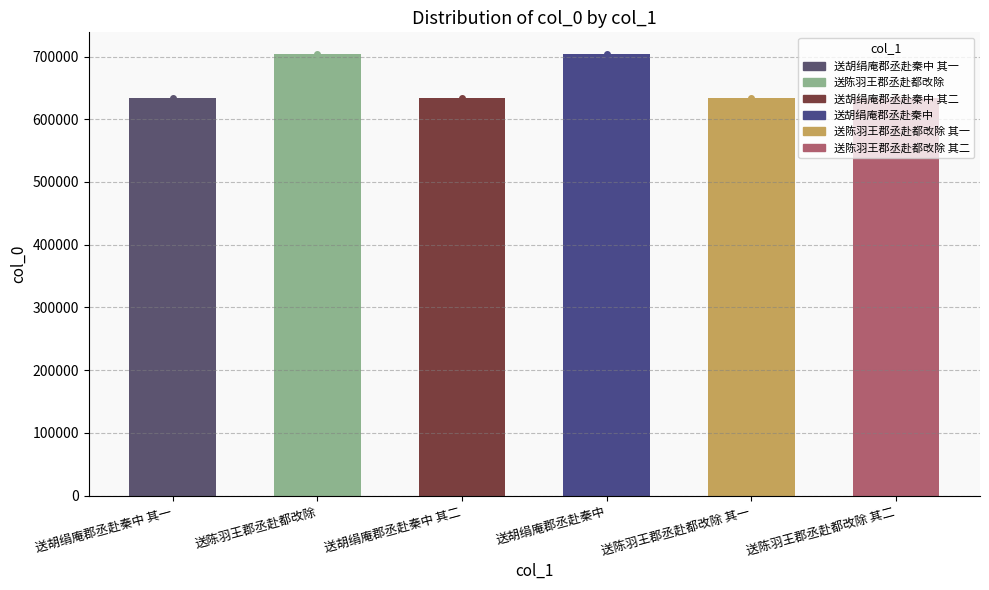

Count the number of categories in the chart.

6